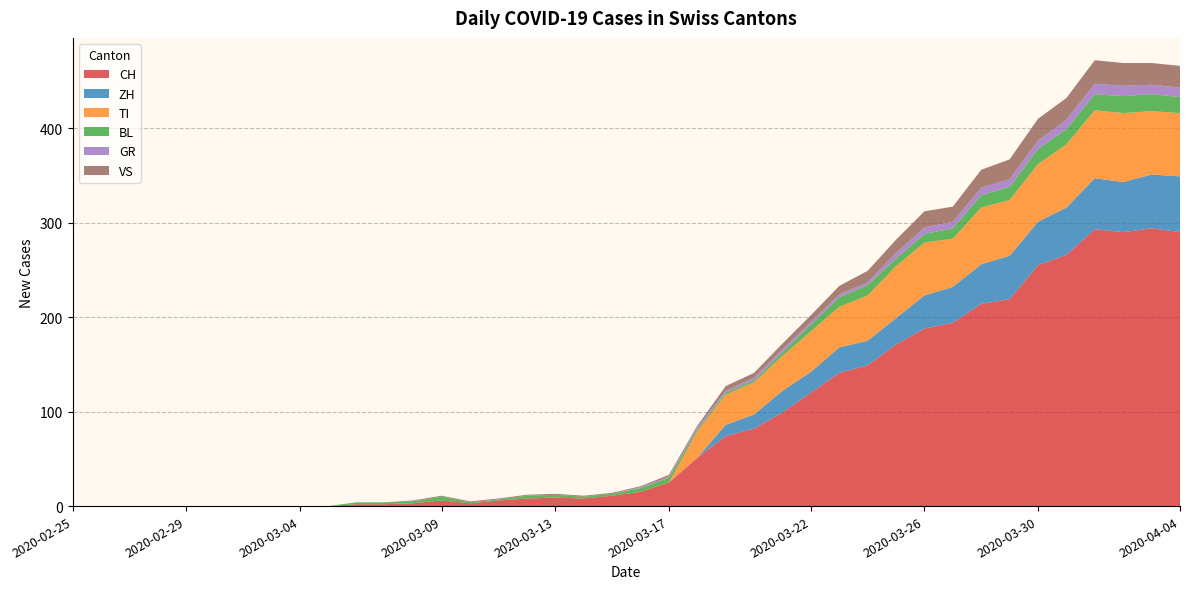

Reading left to right, what are all the values shown in this chart?

CH: 0	0	0	0	0	0	0	0	0	0	2	2	3	6	3	6	8	9	8	11	15	25	51	74	82	99	120	141	149	171	188	194	214	219	255	266	293	290	294	290
ZH: 0	0	0	0	0	0	0	0	0	0	0	0	0	0	0	0	0	0	0	0	0	0	0	12	15	23	22	27	26	28	35	38	42	46	46	50	54	53	57	59
TI: 0	0	0	0	0	0	0	0	0	0	0	0	0	0	0	0	0	0	0	0	0	0	28	32	34	37	43	43	48	55	56	51	60	59	61	67	72	73	67	67
BL: 0	0	0	0	0	0	0	0	0	0	2	2	2	4	1	1	3	3	2	2	4	5	2	2	2	4	7	10	11	8	9	11	13	14	16	16	17	18	18	17
GR: 0	0	0	0	0	0	0	0	0	0	0	0	0	0	0	0	0	0	0	0	1	1	2	2	3	3	3	3	3	6	7	7	8	8	9	10	11	11	10	10
VS: 0	0	0	0	0	0	0	0	0	0	0	0	1	1	1	1	1	1	1	1	1	2	2	5	5	6	7	9	12	14	17	16	19	21	23	23	25	24	23	23